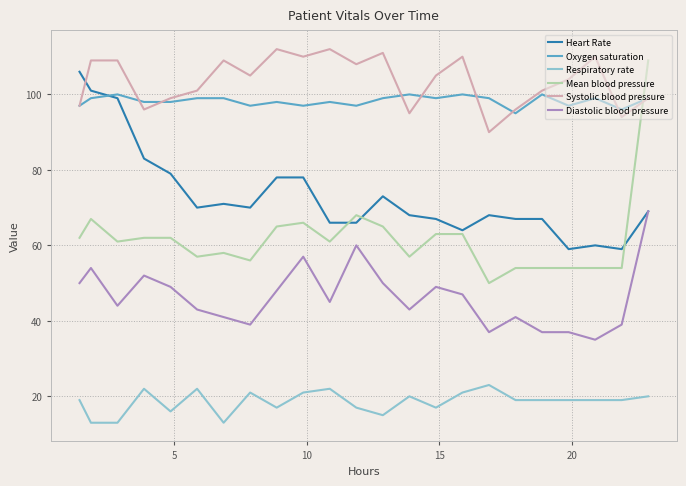

What is the greatest value displayed?

112